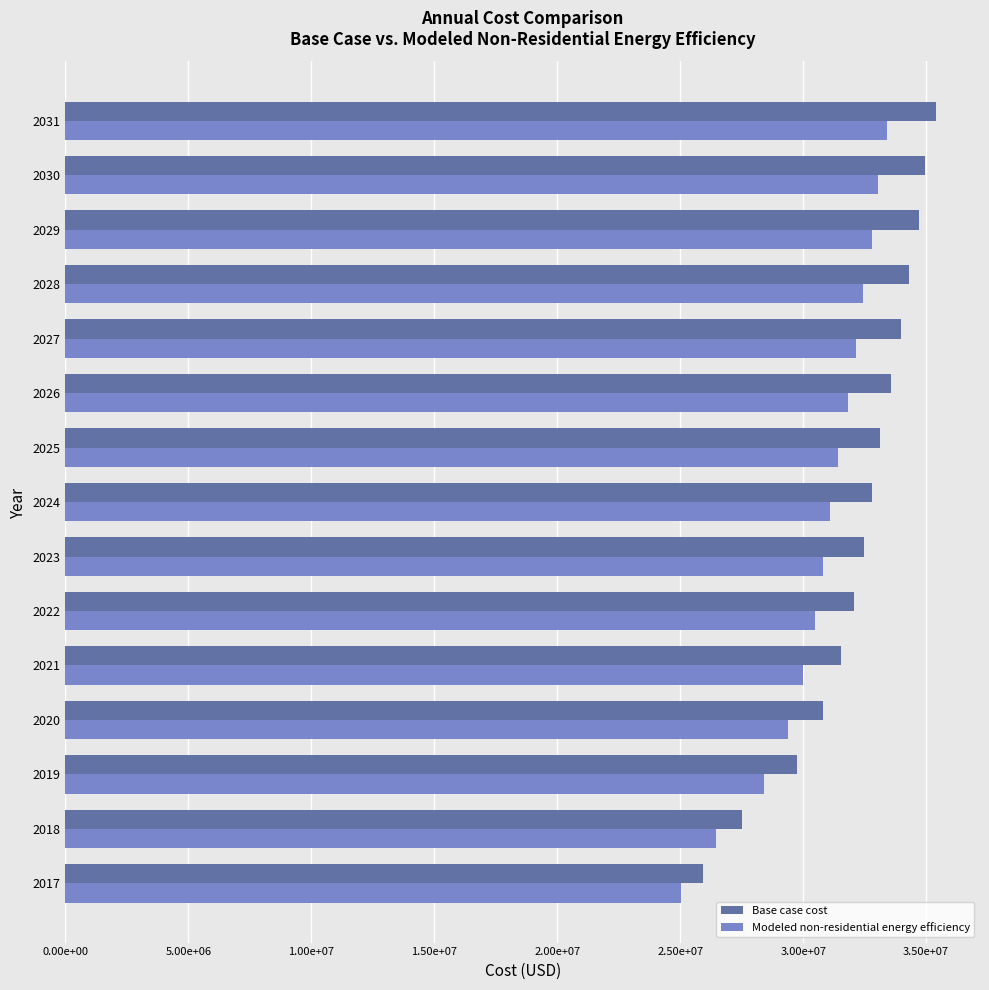

What is the difference between the maximum and minimum values in the Modeled non-residential energy efficiency series?

8402002.4